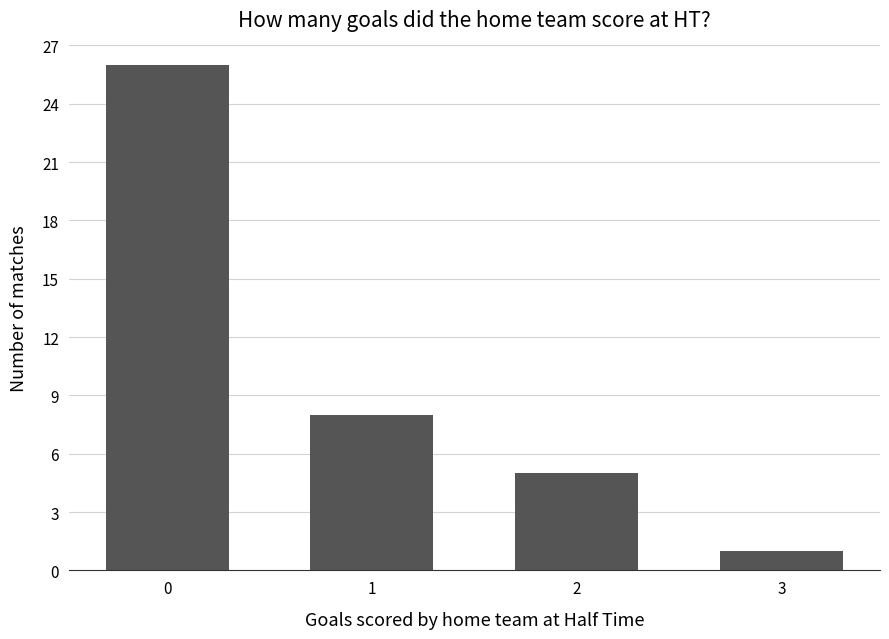

What is the sum of the values at 0 and 1?

34